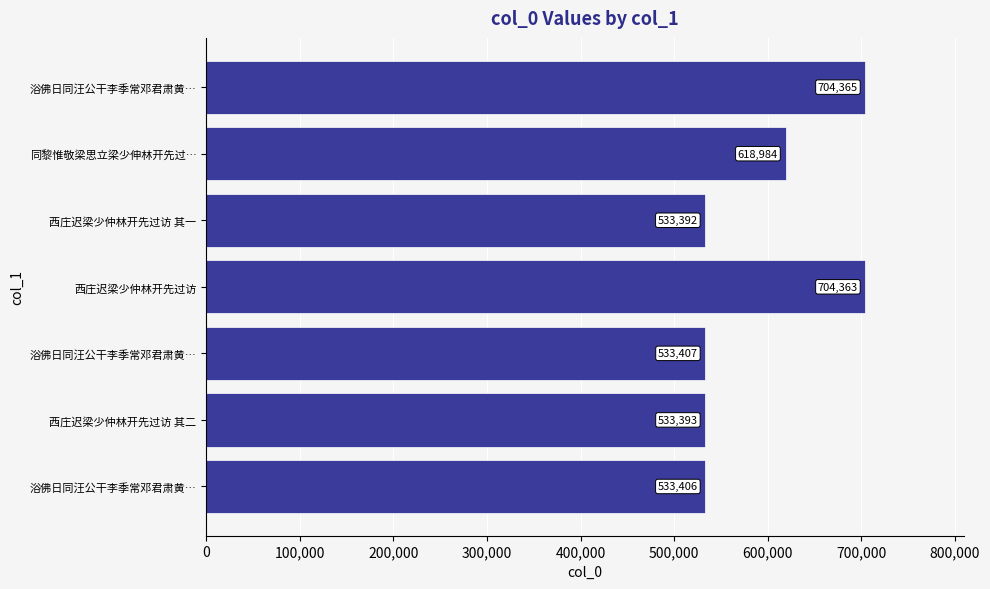

Are the bars grouped side by side (vs. stacked)?

No